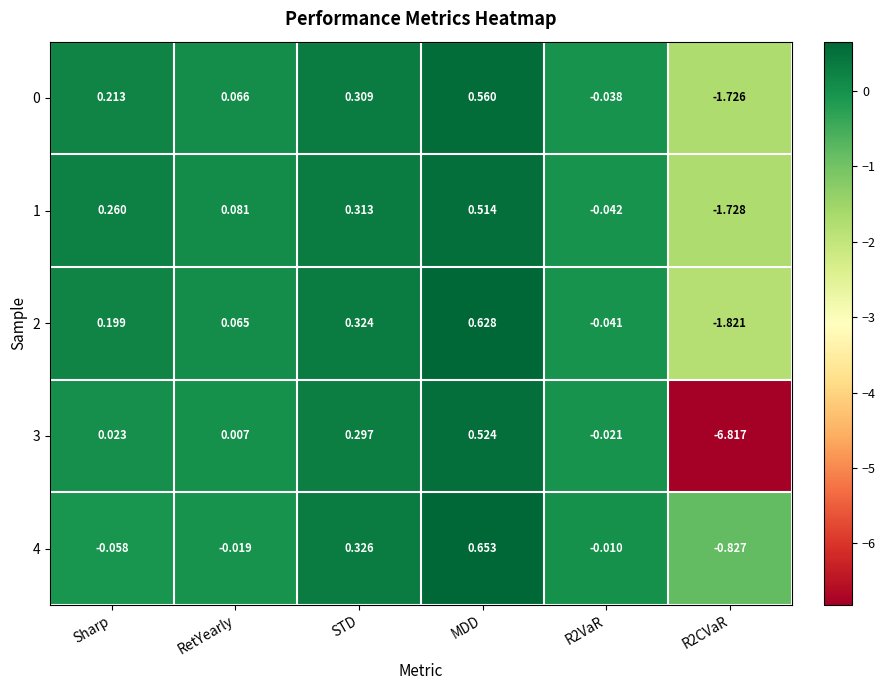

Which label corresponds to the largest value in the chart?

MDD